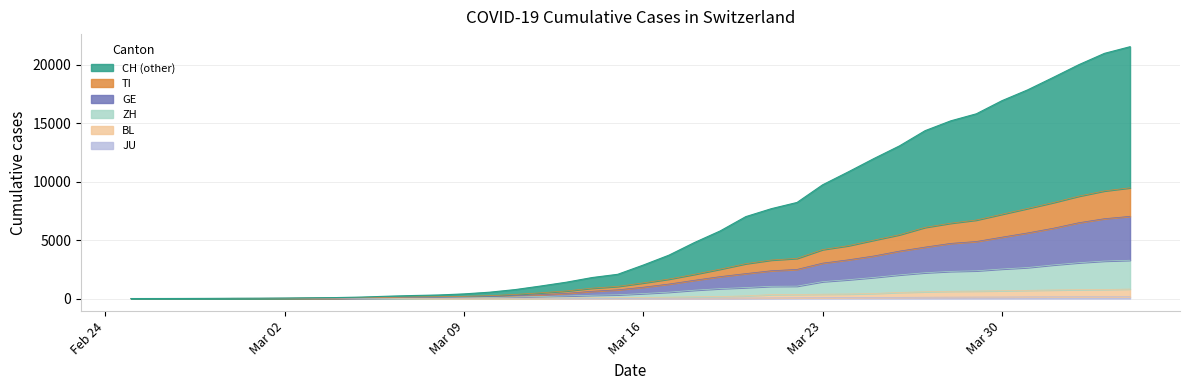

Which label corresponds to the smallest value in the chart?

2020-02-25